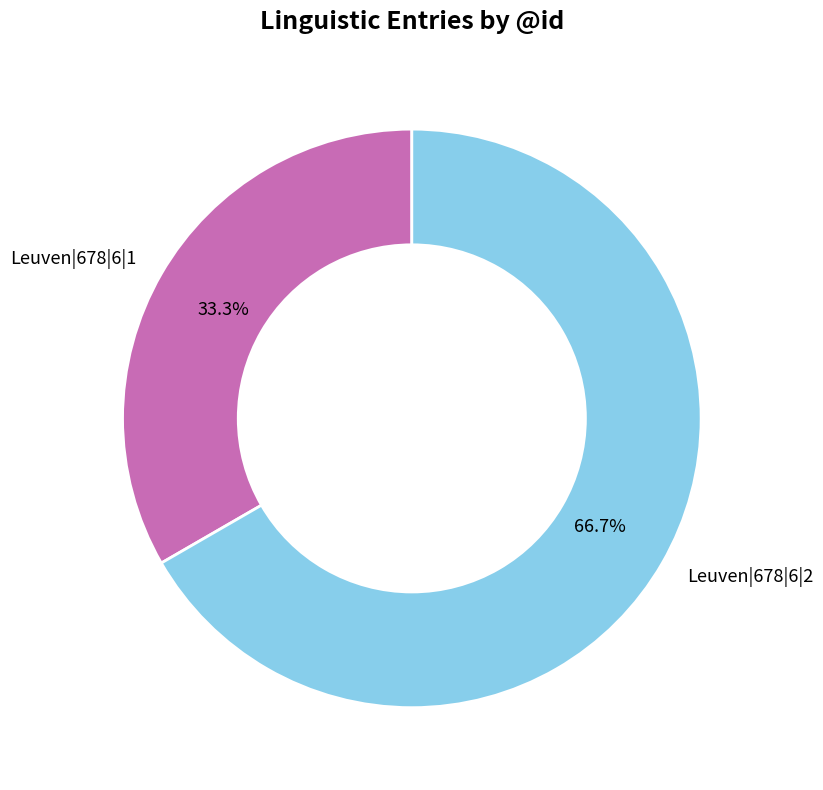

Count the number of slices in the pie.

2